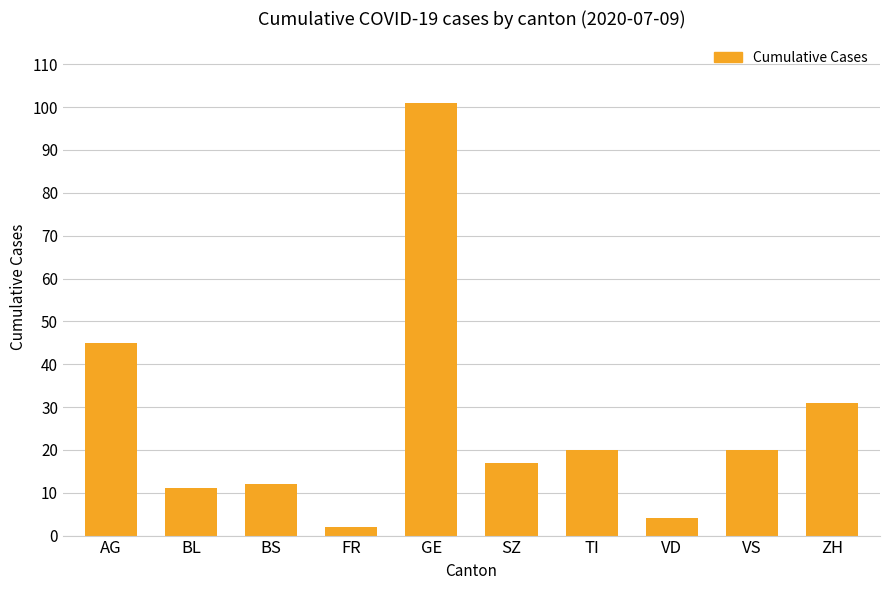

Does the chart contain any negative values?

No